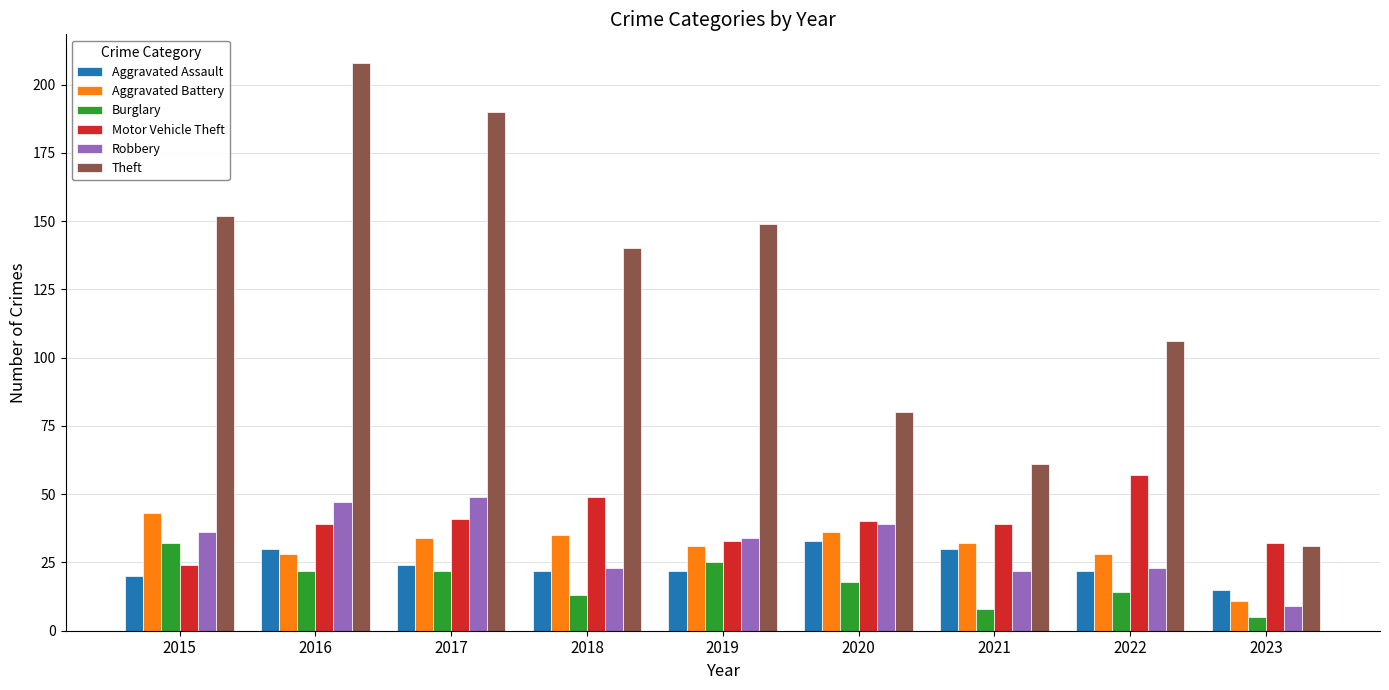

What is the difference between the Aggravated Assault values at 2022 and 2023?

7